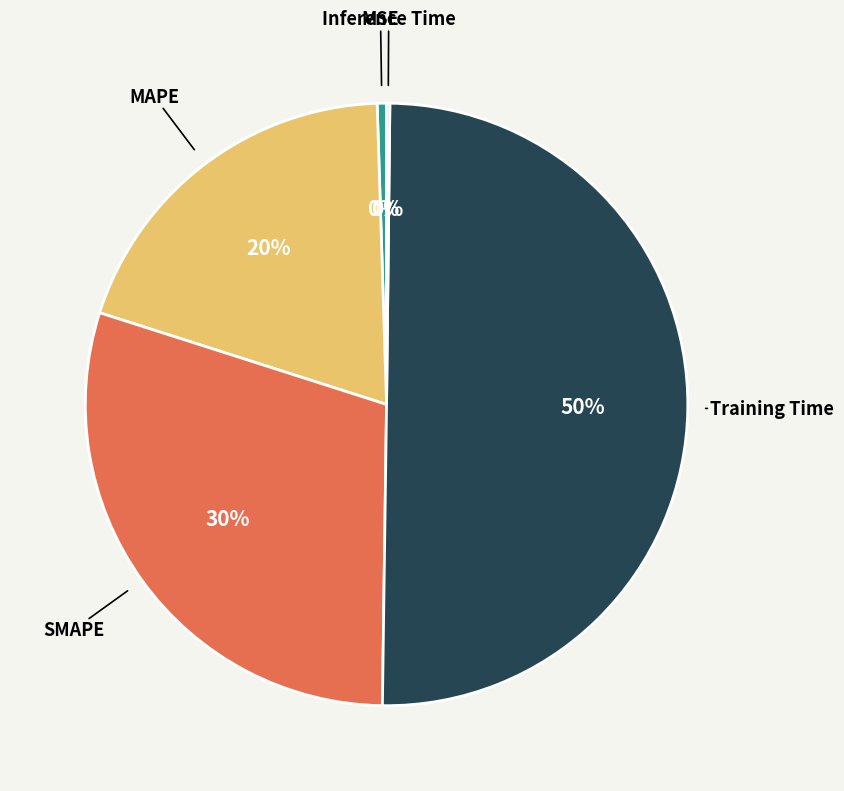

To the nearest percent, what is the average slice percentage?

20%